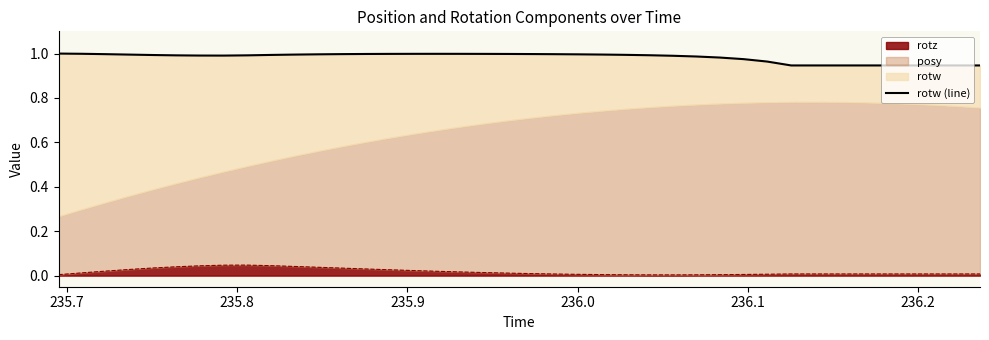

Is it true that the value at 22 is 1.7?

False